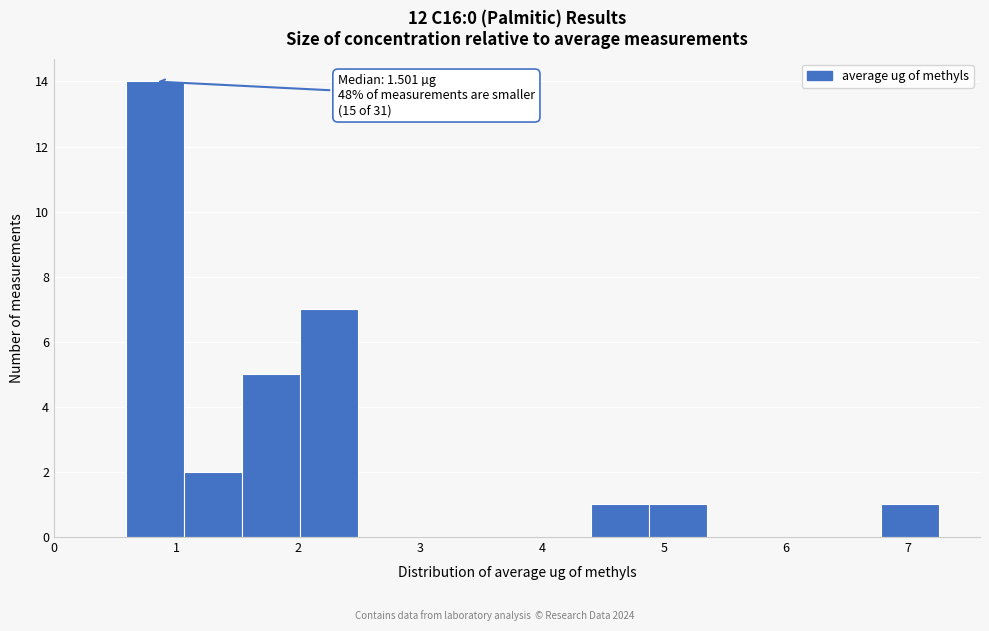

Over which range of the x-axis is the bar tallest?

0.6 to 1.1